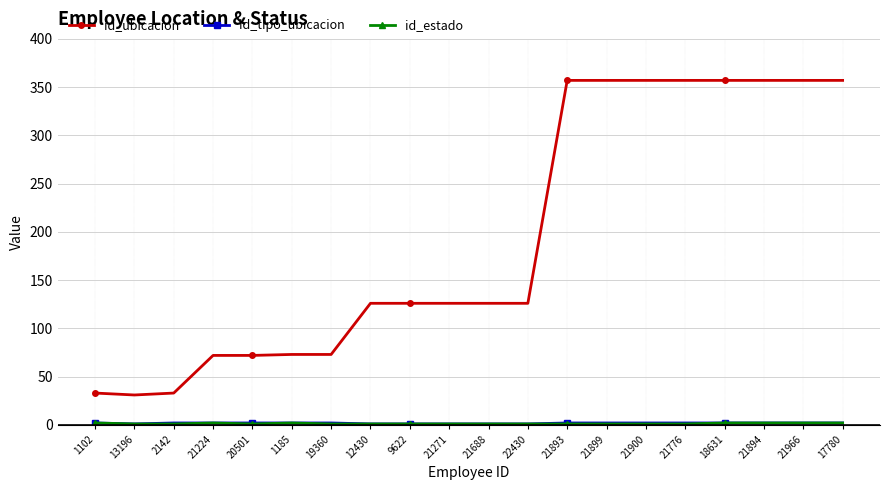

At how many categories does at least one series exceed 111?

13